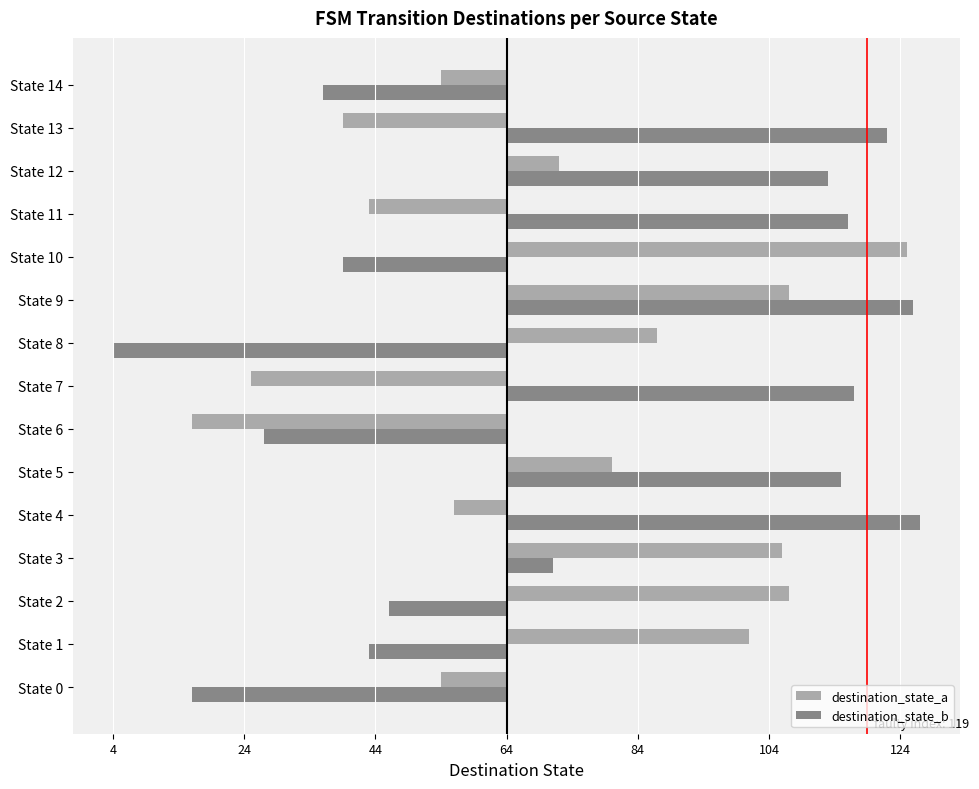

What is the minimum value for destination_state_a?

-48